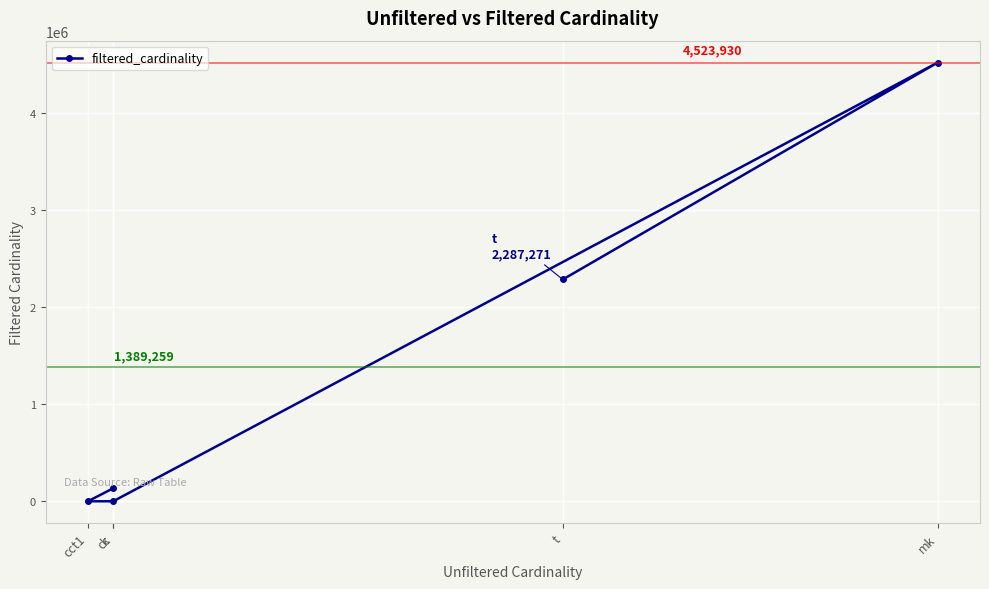

How many lines are shown in the chart?

1